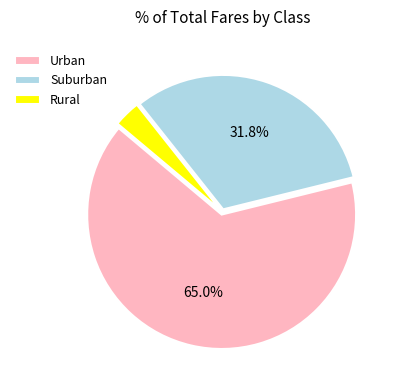

Rank the categories by value from lowest to highest.

Rural, Suburban, Urban